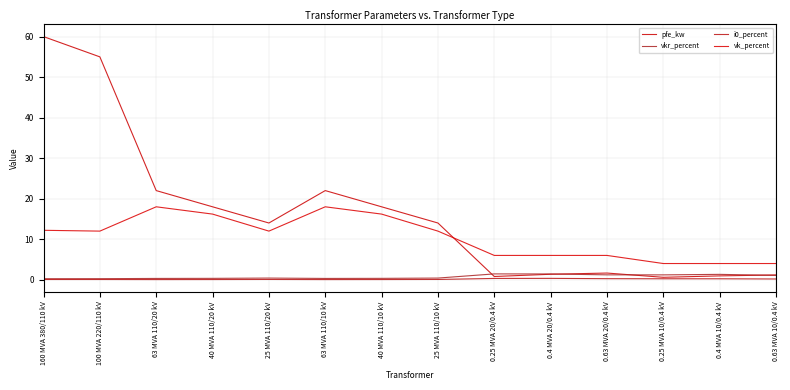

How many i0_percent values are between 0 and 1?

14